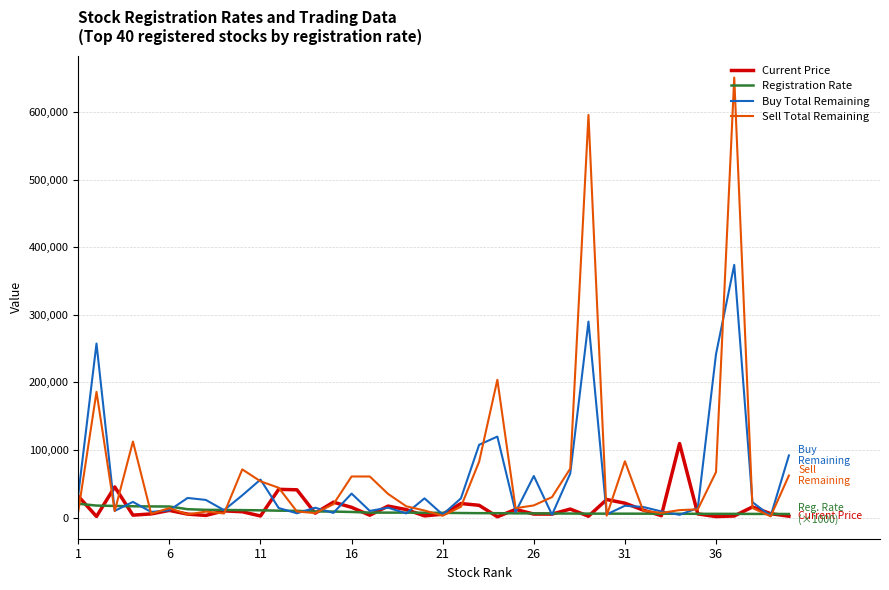

List the series in order of their peak value, lowest first.

Registration Rate, Current Price, Buy Total Remaining, Sell Total Remaining